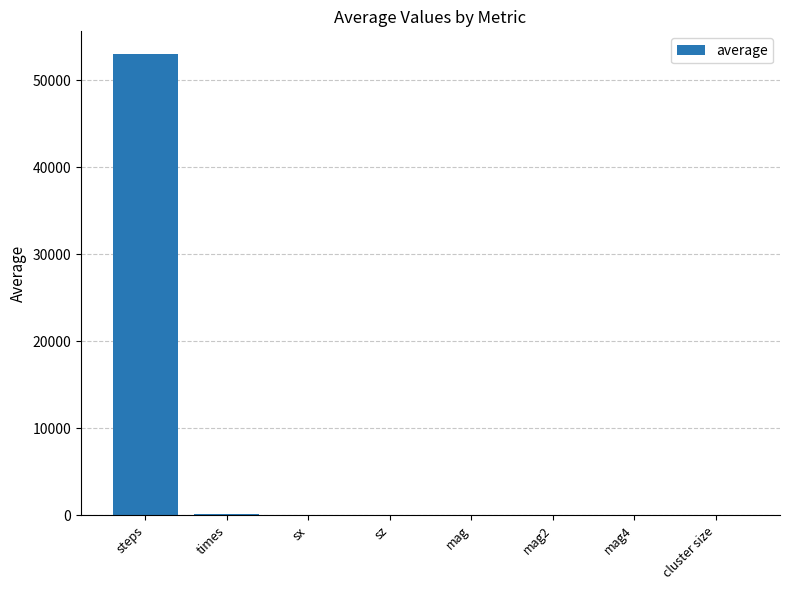

Count the number of data series in this chart.

1